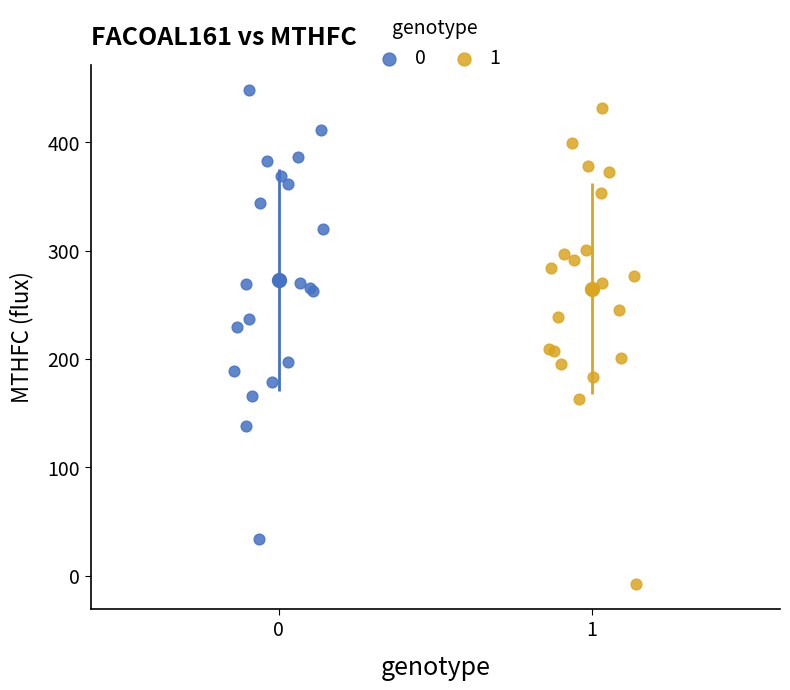

Which series reaches the minimum Y coordinate?

1